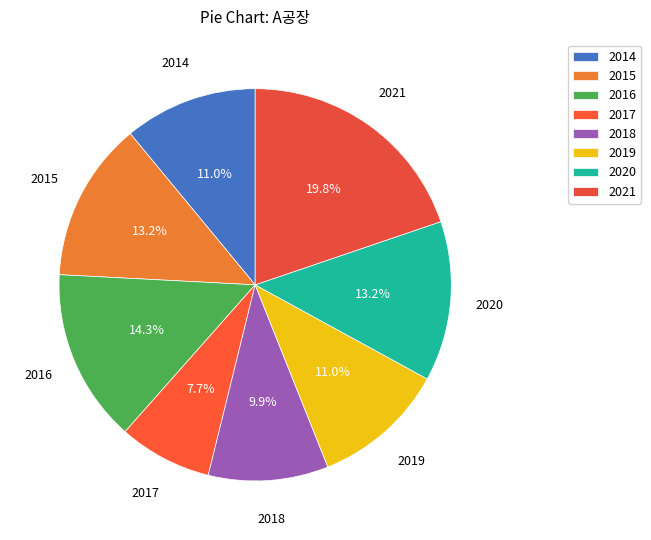

Which has a higher value, 2018 or 2017?

2018